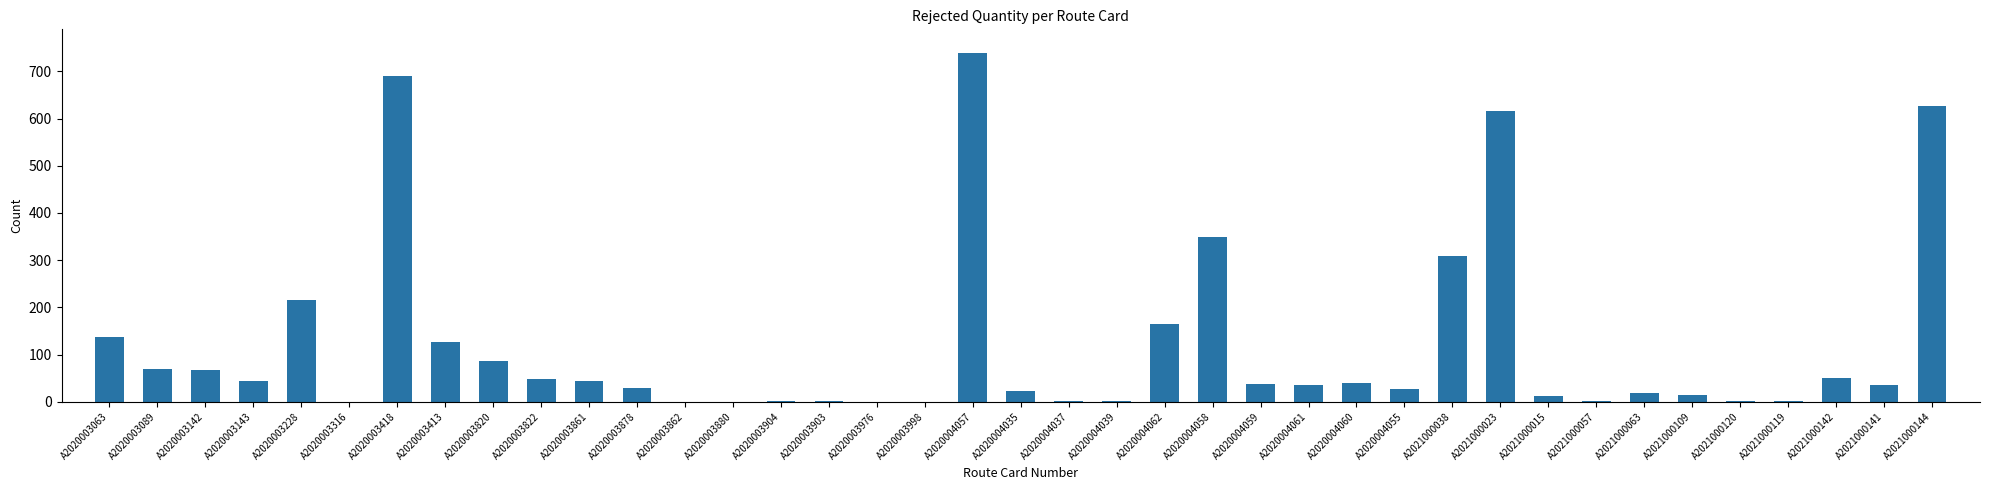

Where is the data nearest to the value 369?

A2020004058